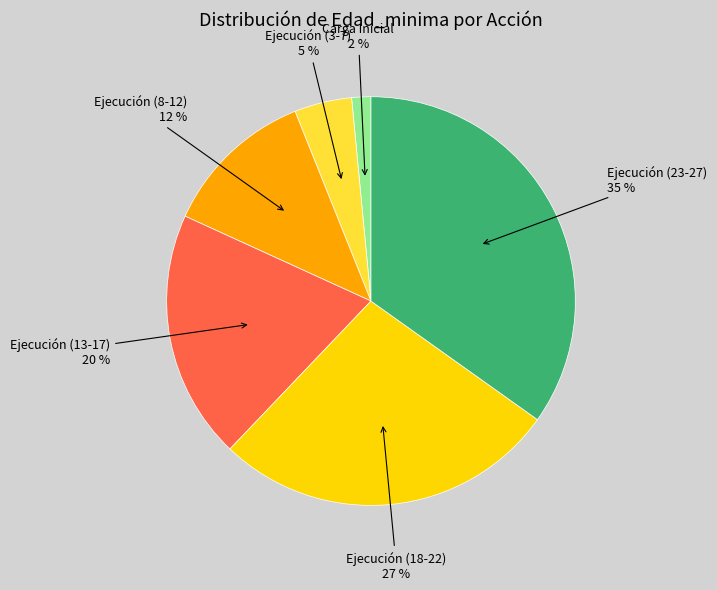

To the nearest percent, what is the combined percentage of Ejecución (8-12) and Ejecución (3-7)?

17%